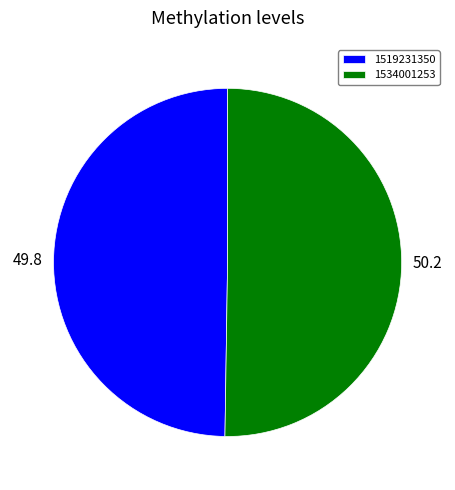

Combined, do 1519231350 and 1534001253 account for over 50%?

Yes